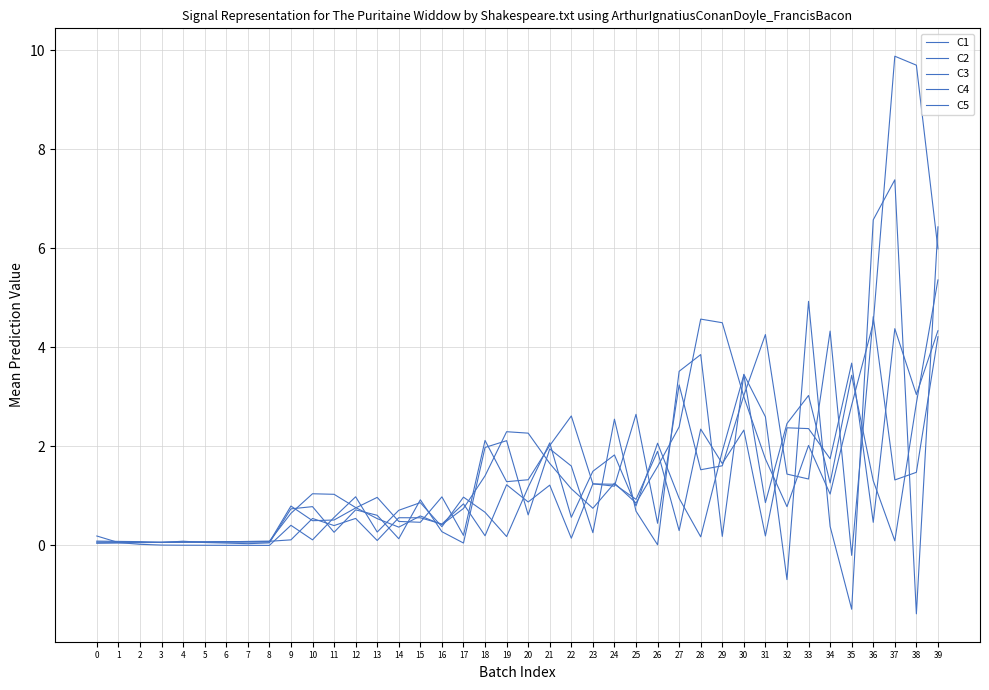

True or false: C2 and C3 cross at least once.

True